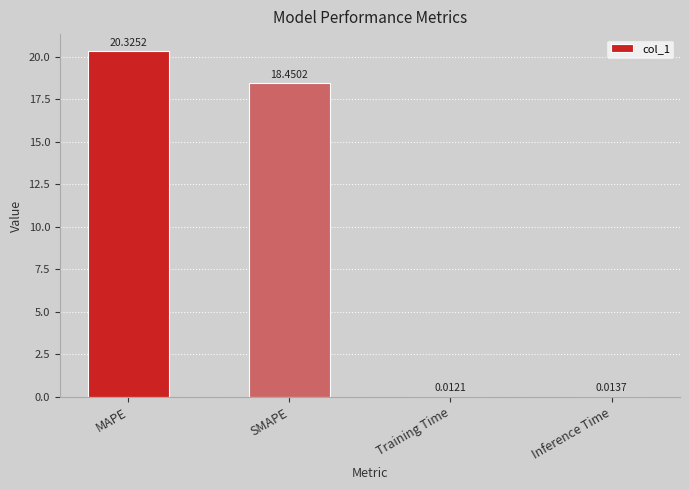

Are the bars horizontal?

No